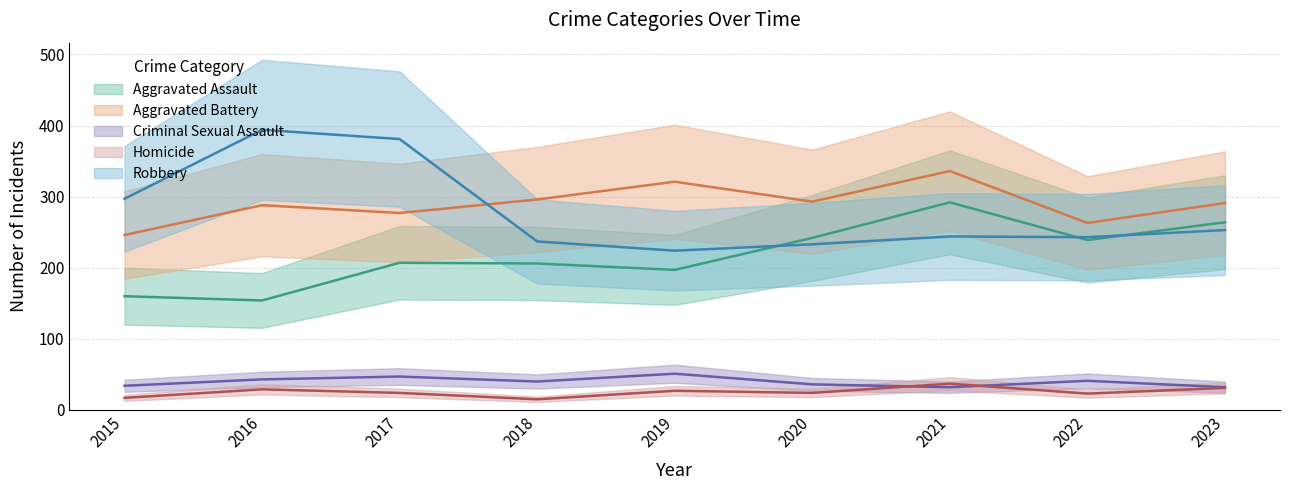

Count the number of categories in the chart.

9